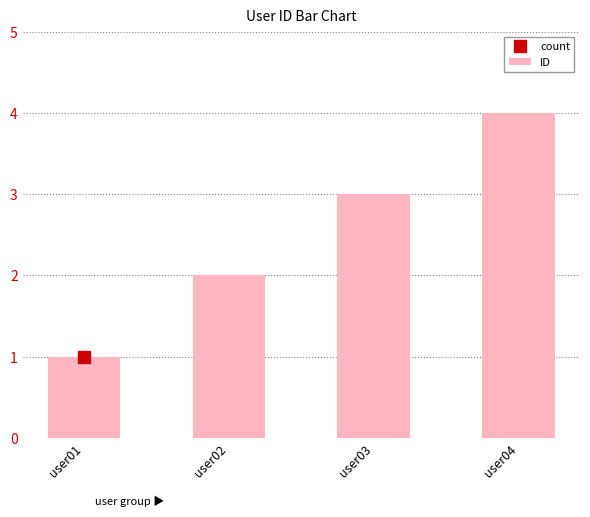

Approximately how many times larger is the value at user03 compared to user02?

1.5